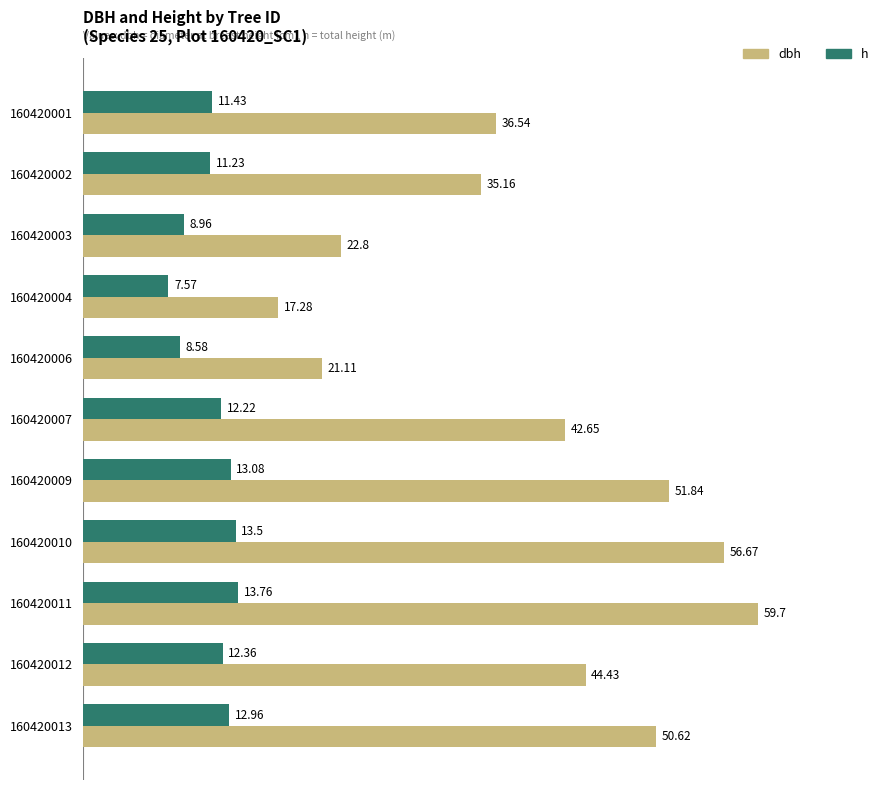

Which series has the widest spread of values?

dbh